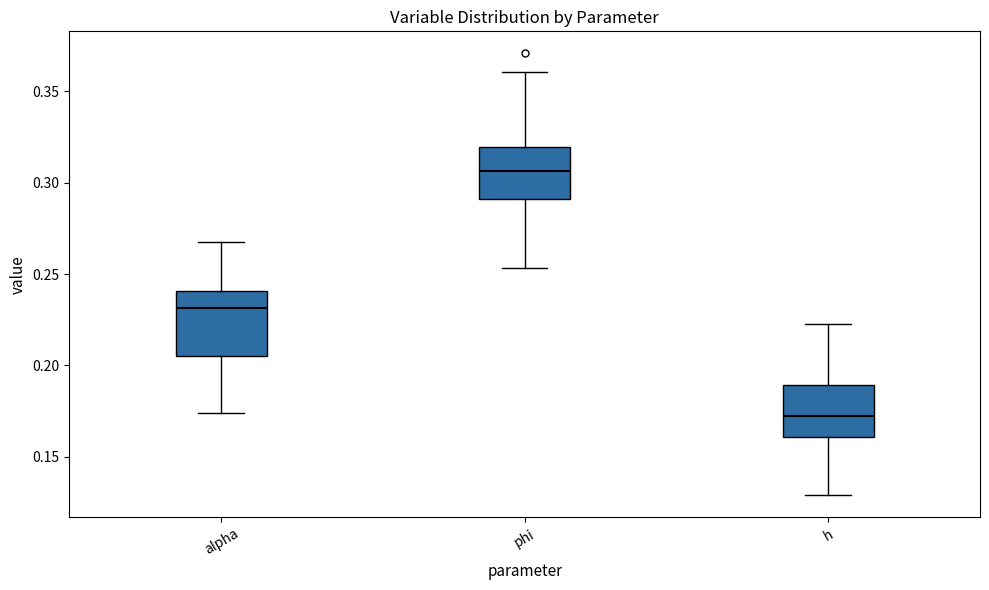

Reading left to right, transcribe this box plot: for each box, give where its median line is, the range the box spans, and where its two whiskers end, as read against the y-axis. The values are not printed on the chart, so give them approximately, as read against the axis.

alpha: median 0.230, box 0.205 to 0.240, whiskers 0.175 to 0.265
phi: median 0.305, box 0.290 to 0.320, whiskers 0.255 to 0.360
h: median 0.170, box 0.160 to 0.190, whiskers 0.130 to 0.225